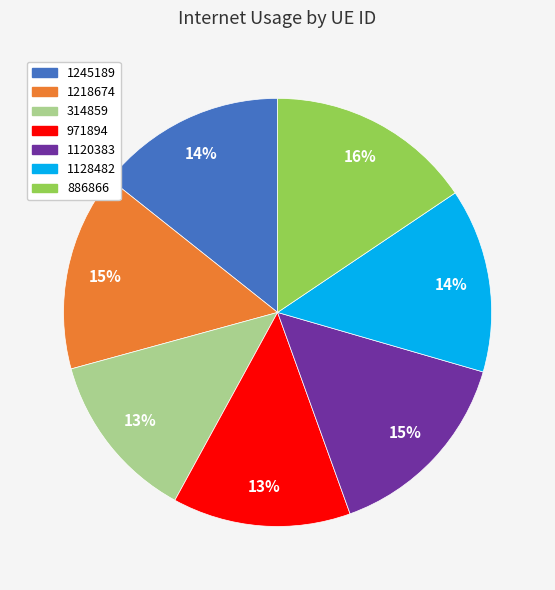

Does 971894 account for over 50% of the chart?

No